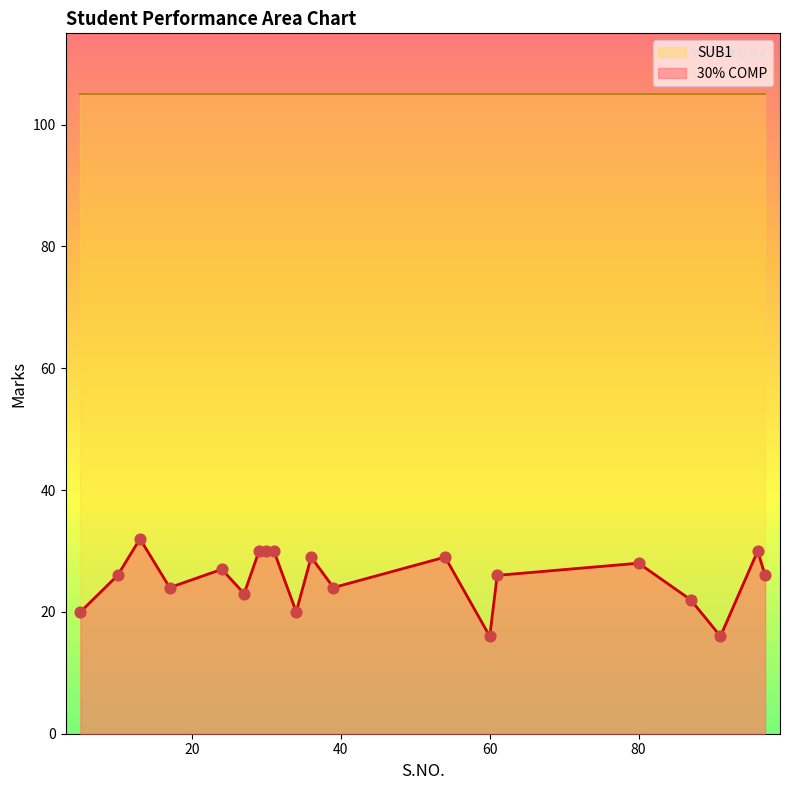

What is the change in value from 29 to 54?

-1